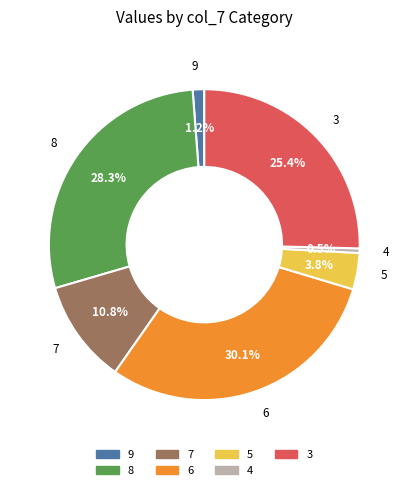

Count the number of slices in the pie.

7